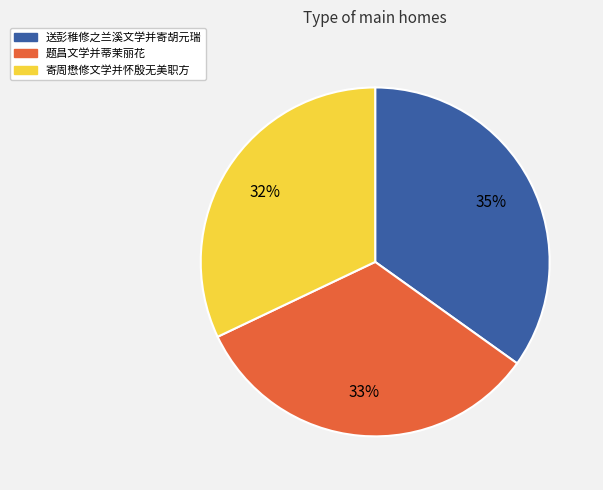

Do 题昌文学并蒂茉丽花 and 寄周懋修文学并怀殷无美职方 together represent more than half of the pie?

Yes